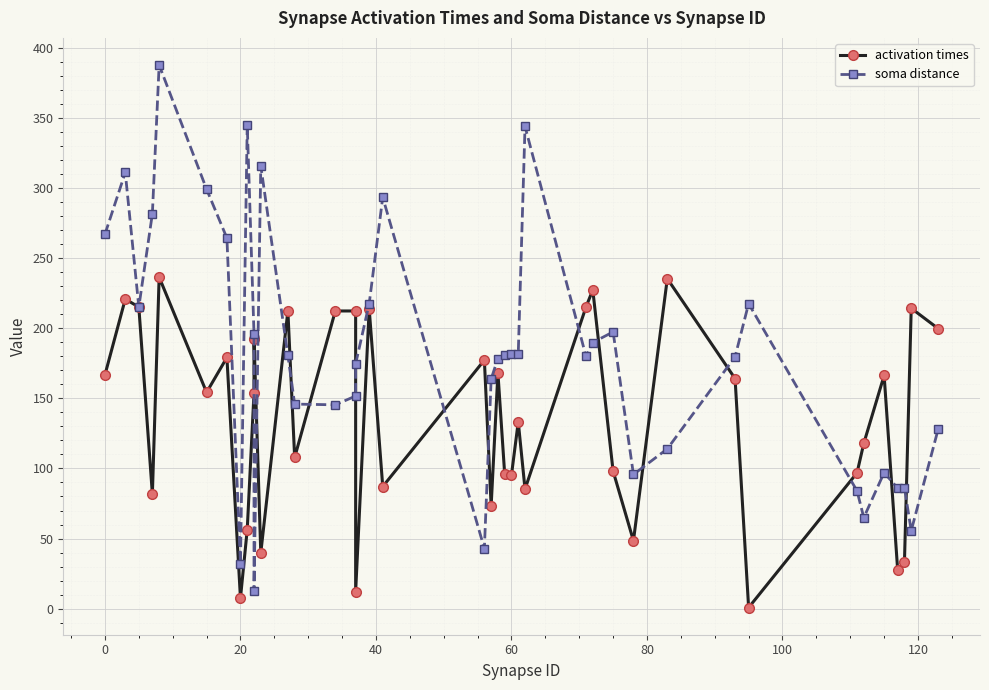

List the series in order of their peak value, highest first.

soma distance, activation times